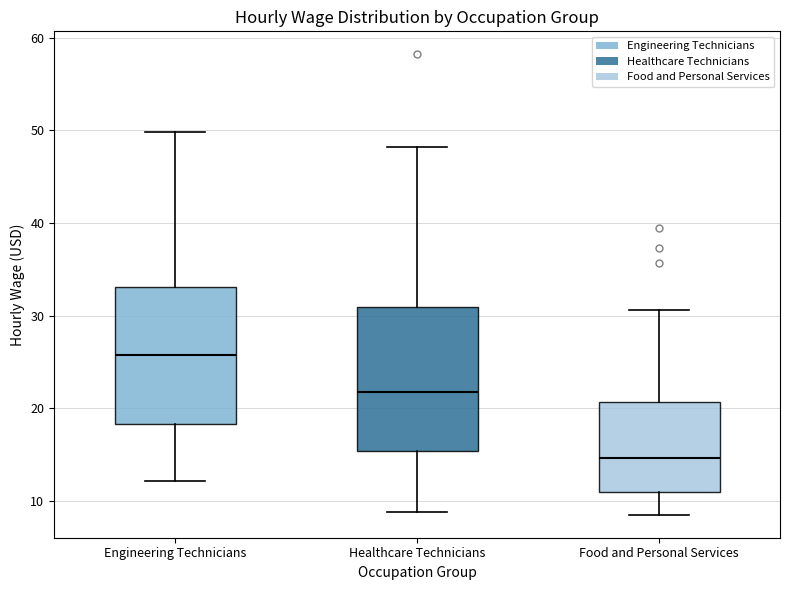

Reading left to right, read every box against the y-axis: the position of its median line, the range the box covers, and the ends of its whiskers. The values are not printed on the chart, so give them approximately, as read against the axis.

Engineering Technicians: median 26, box 18 to 33, whiskers 12 to 50
Healthcare Technicians: median 22, box 15 to 31, whiskers 9 to 48
Food and Personal Services: median 15, box 11 to 21, whiskers 8 to 31